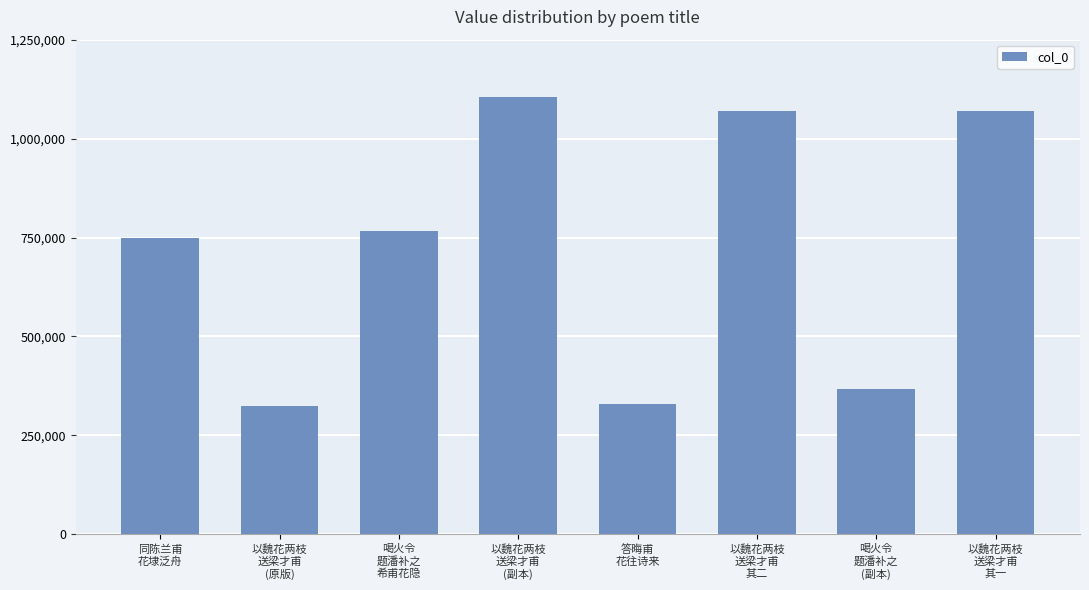

What is the smallest value displayed?

323704